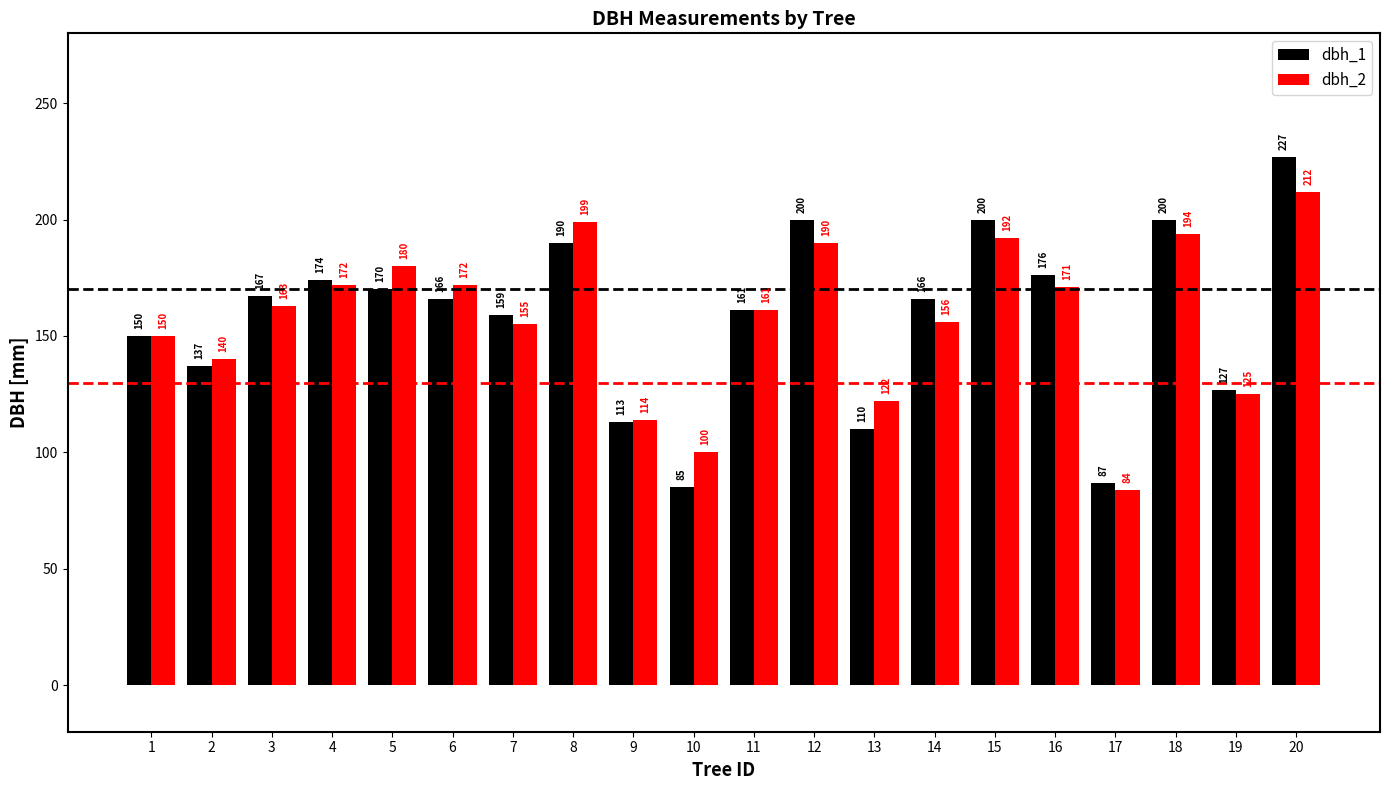

What value does the dbh_1 series have at 7, to the nearest 50?

150